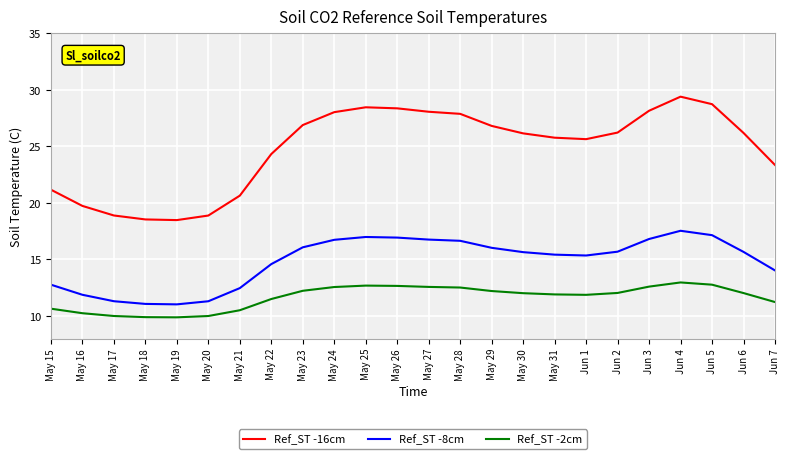

What position from the left is Jun 6?

23